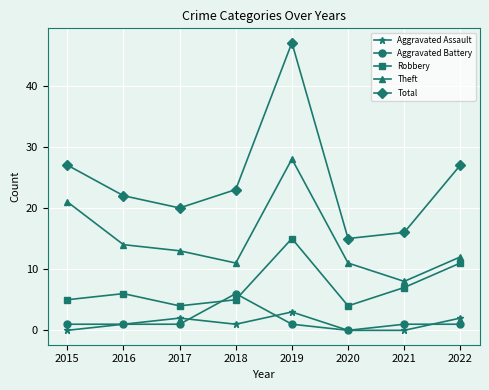

Reading left to right, what are all the values shown in this chart?

Aggravated Assault: 0	1	2	1	3	0	0	2
Aggravated Battery: 1	1	1	6	1	0	1	1
Robbery: 5	6	4	5	15	4	7	11
Theft: 21	14	13	11	28	11	8	12
Total: 27	22	20	23	47	15	16	27